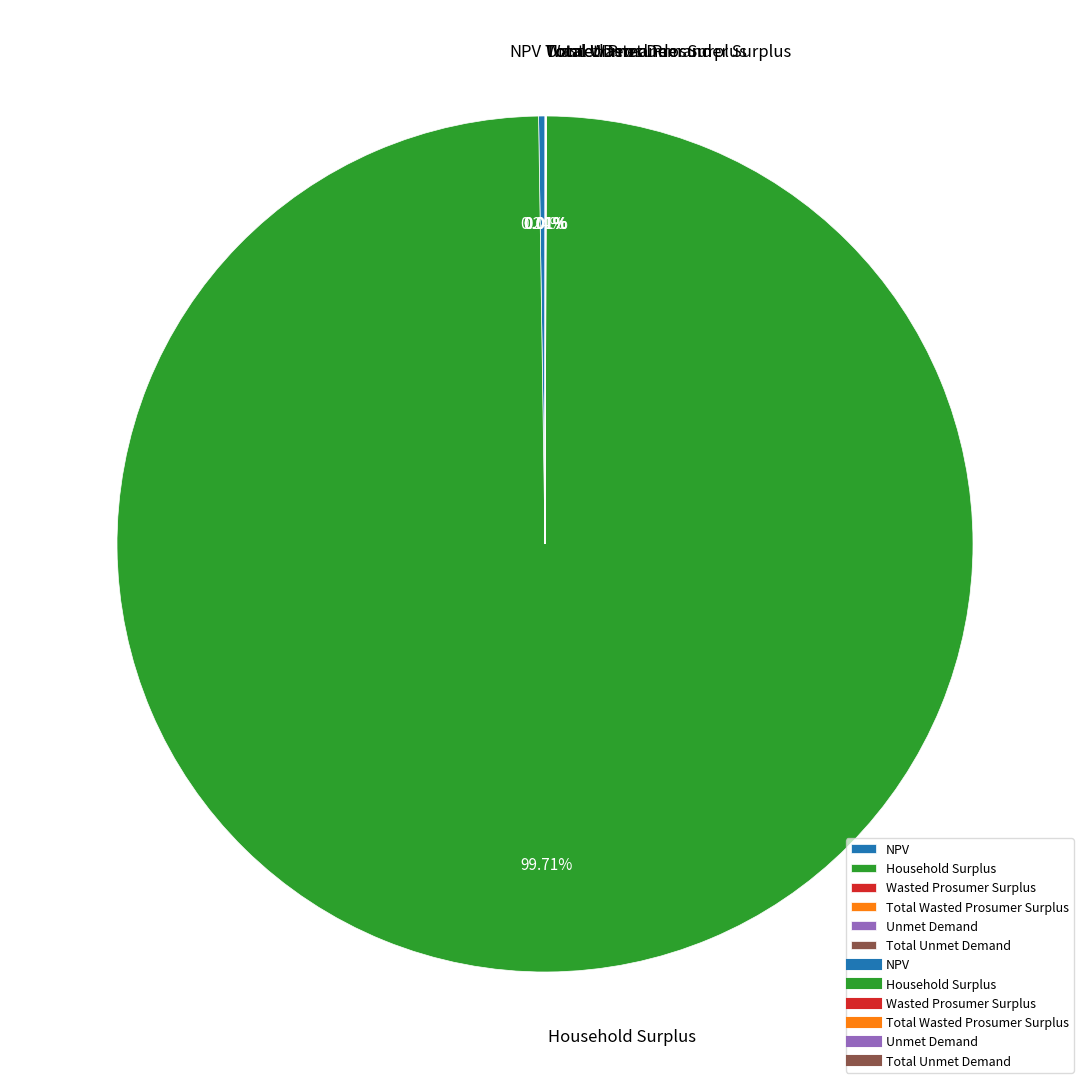

Which slice is the largest?

Household Surplus